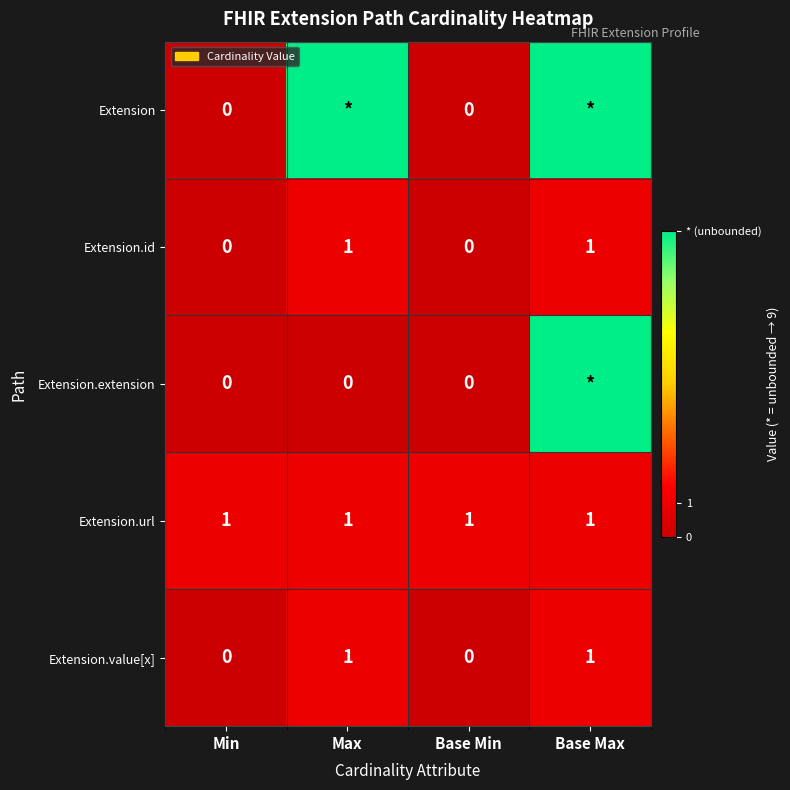

The Extension.id series shows 0 at Base Max. True or false?

False